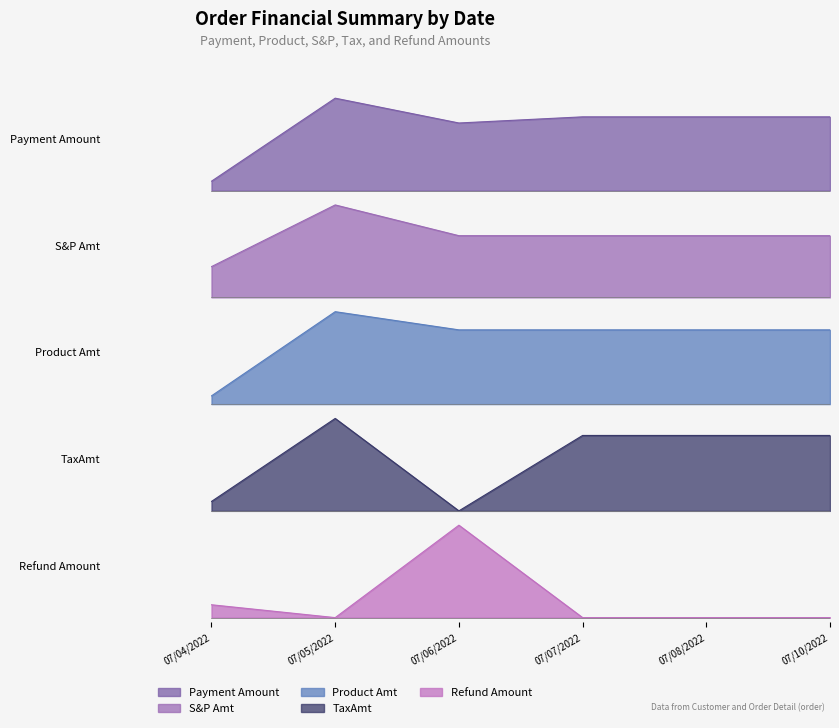

The Refund Amount series shows 104.3 at 07/06/2022. True or false?

False